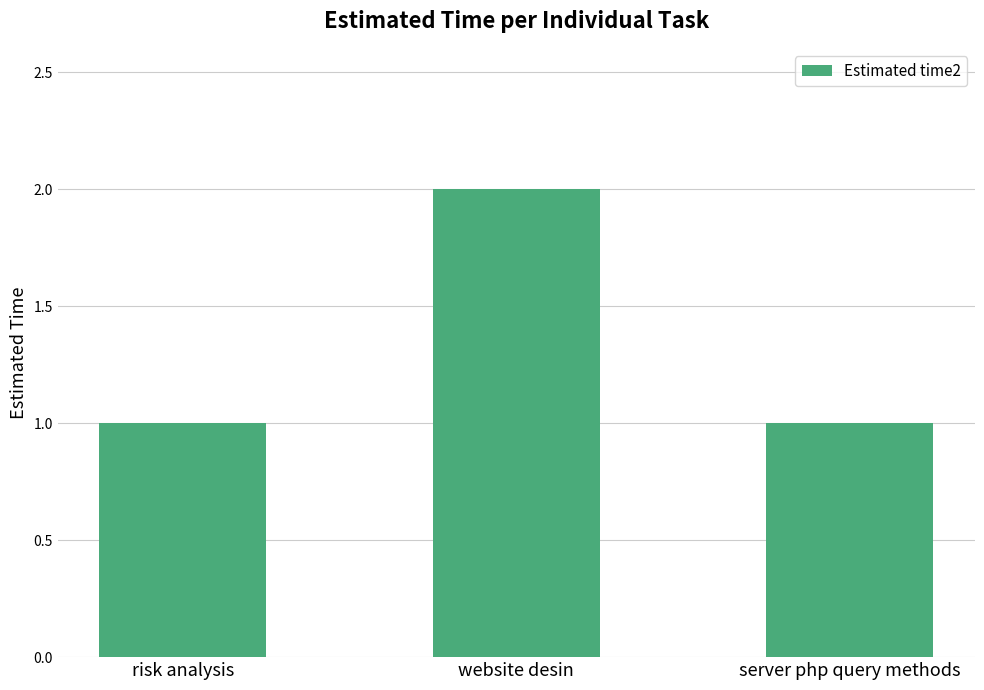

What is the ratio of the value at risk analysis to the value at server php query methods?

1.0